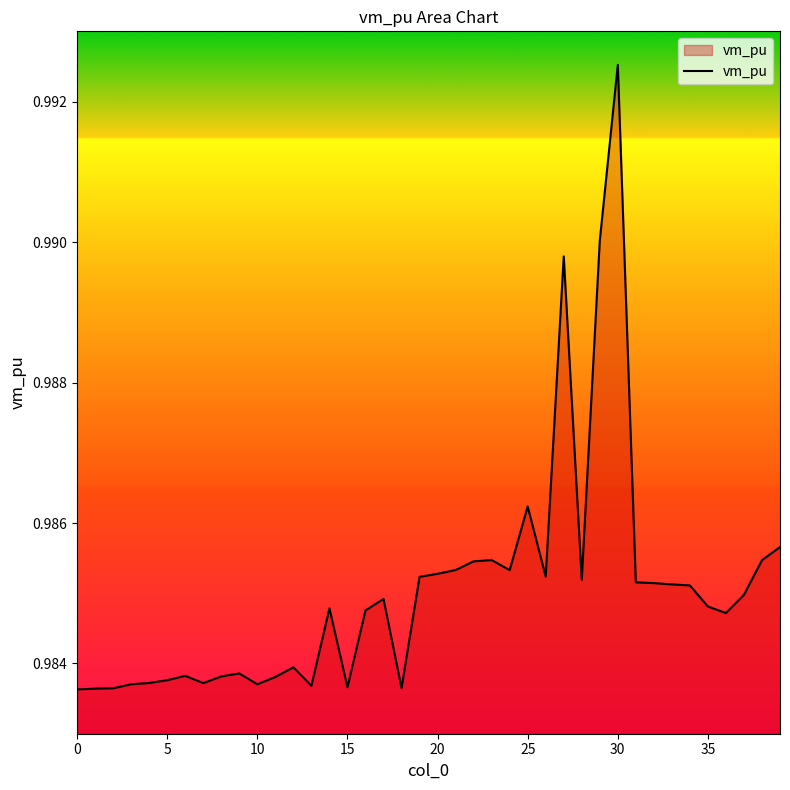

What is the maximum value shown in the chart?

1.0